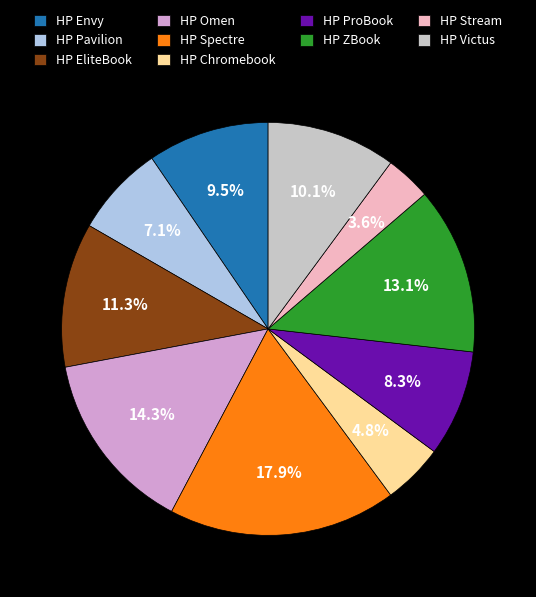

Is there a majority slice in this chart?

No